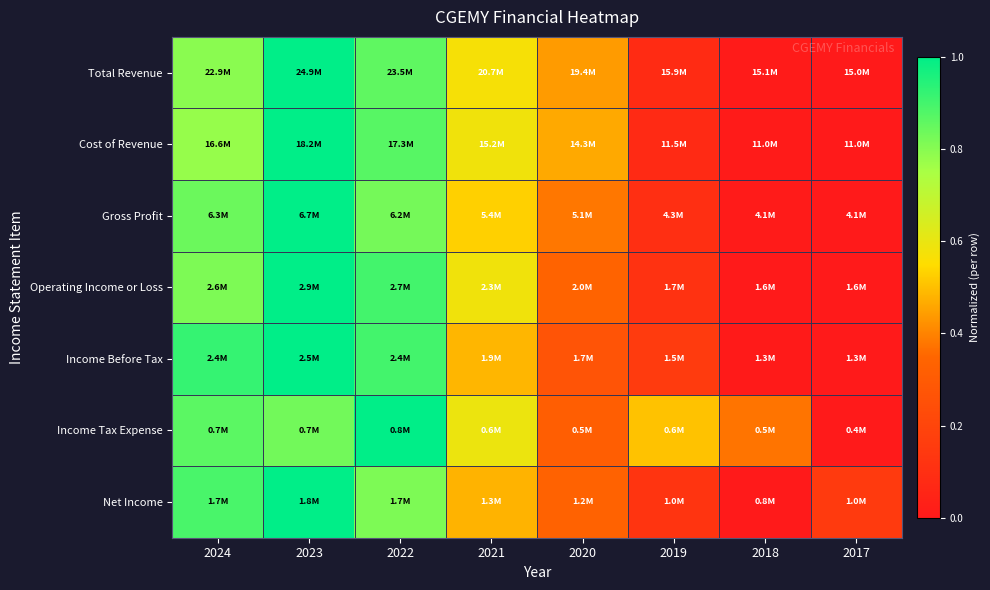

Which label corresponds to the smallest value in the chart?

2017